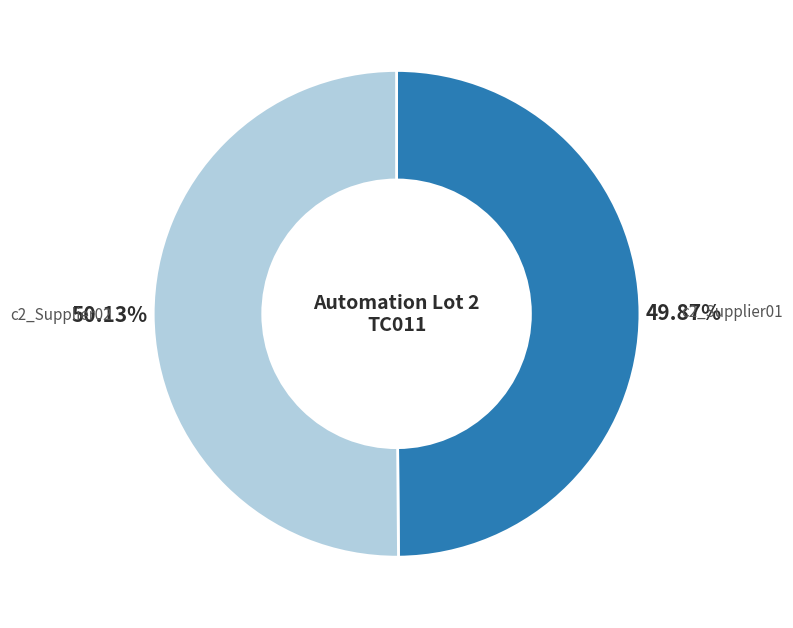

Does any single category account for the majority?

Yes